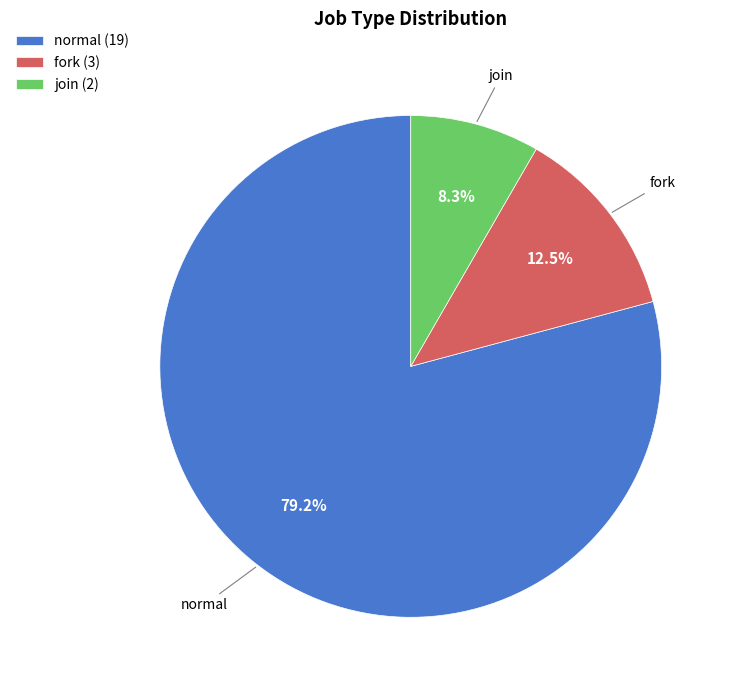

To the nearest percent, what is the difference between the fork and normal slice percentages?

67%